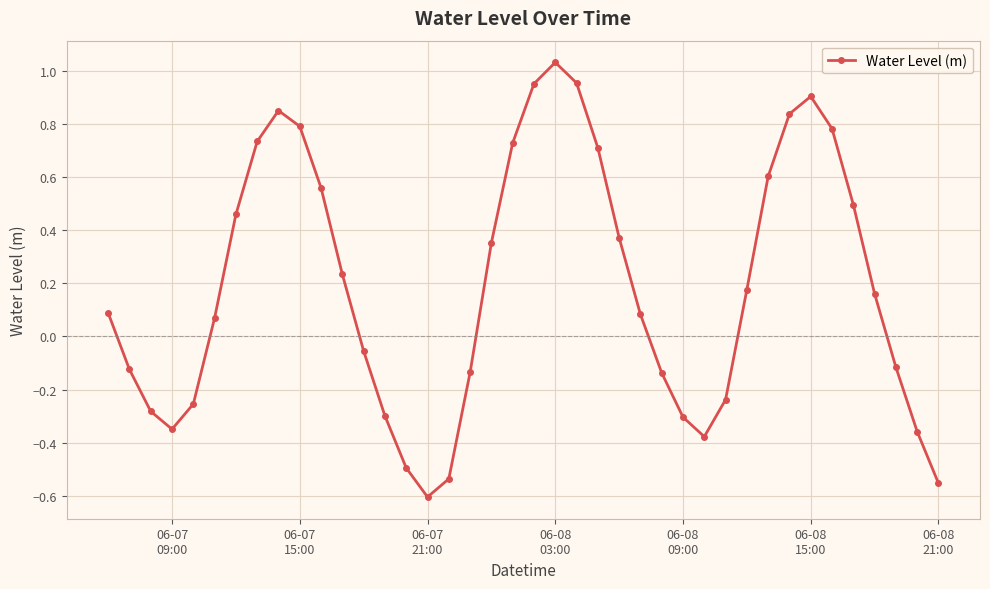

True or false: the data has more than 1 interior local peaks.

True